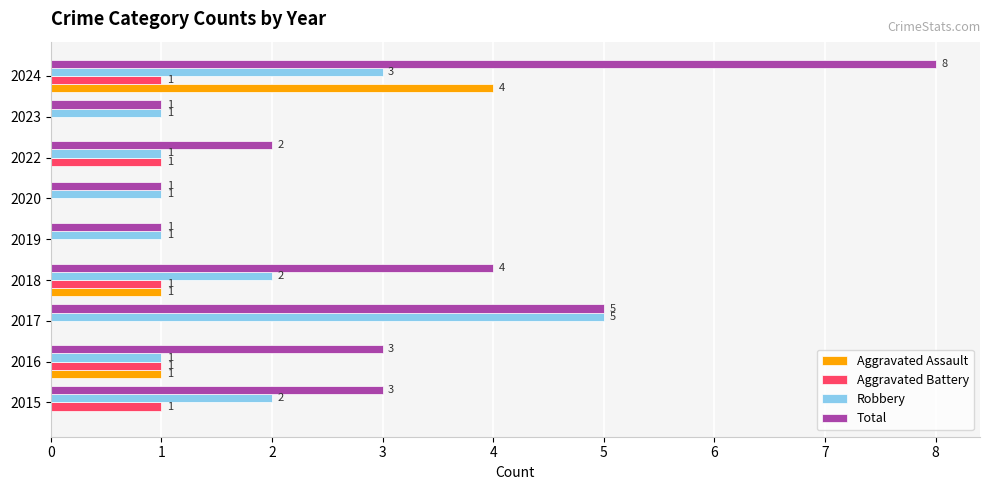

What is the greatest value displayed?

8